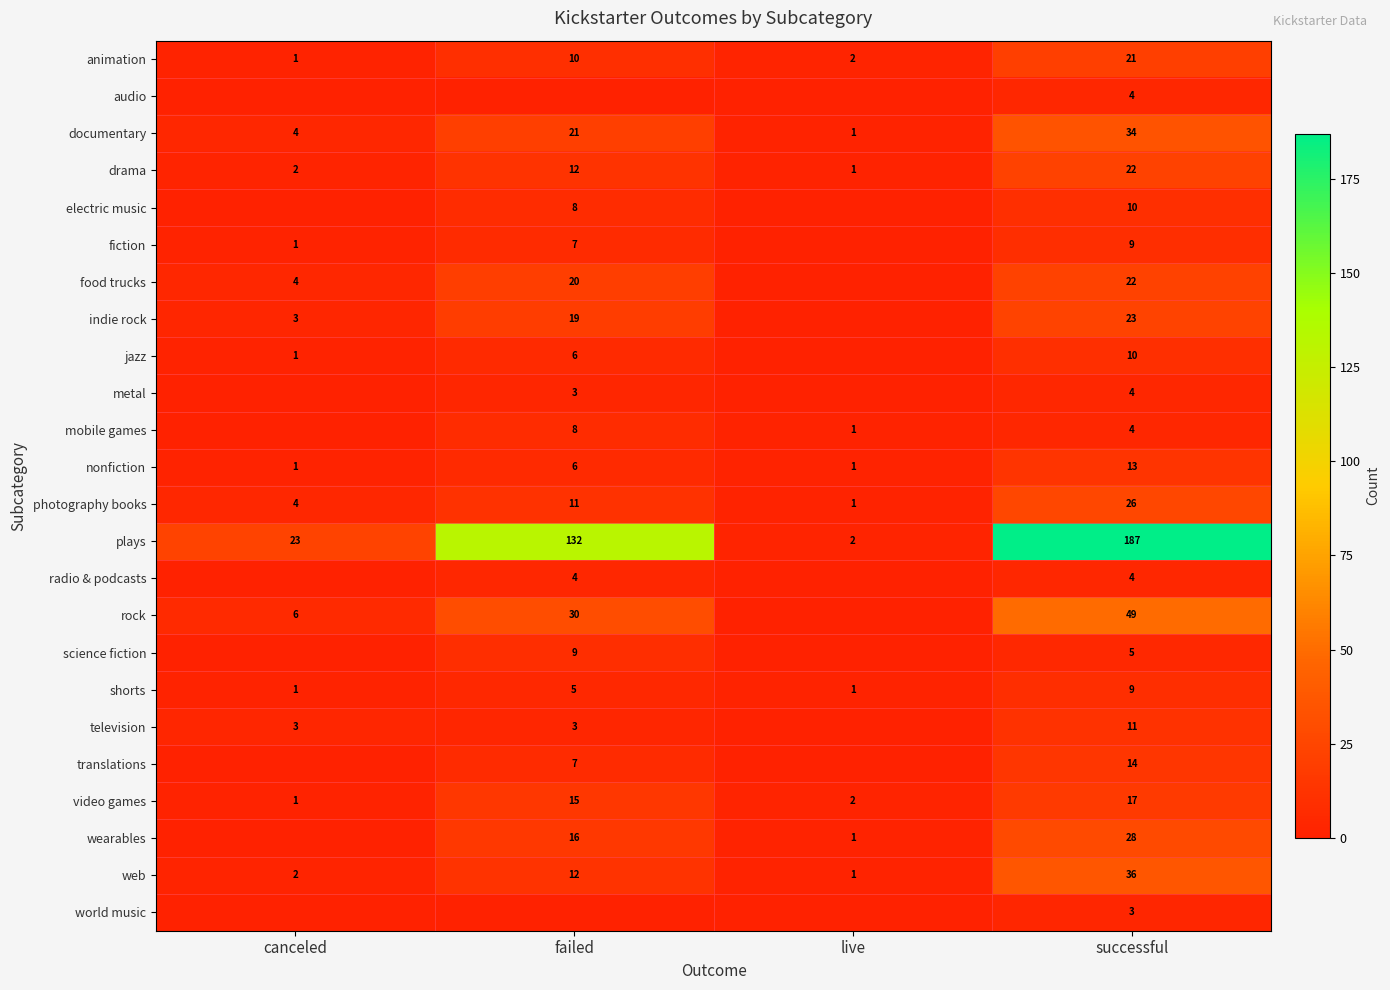

At which label is documentary closest to 17?

failed